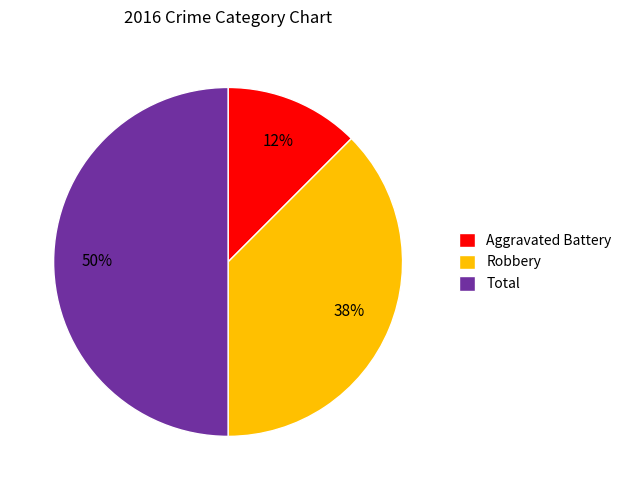

Combined, do Total and Robbery account for over 50%?

Yes